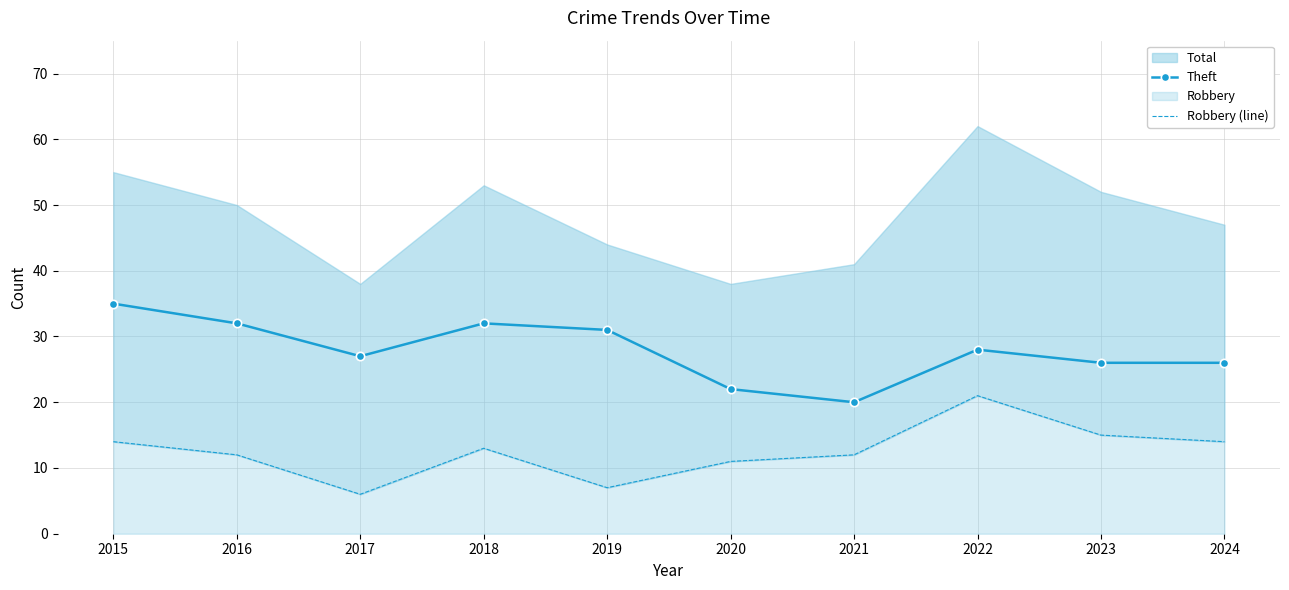

Is it true that Robbery (line) equals 14 at 2024?

True